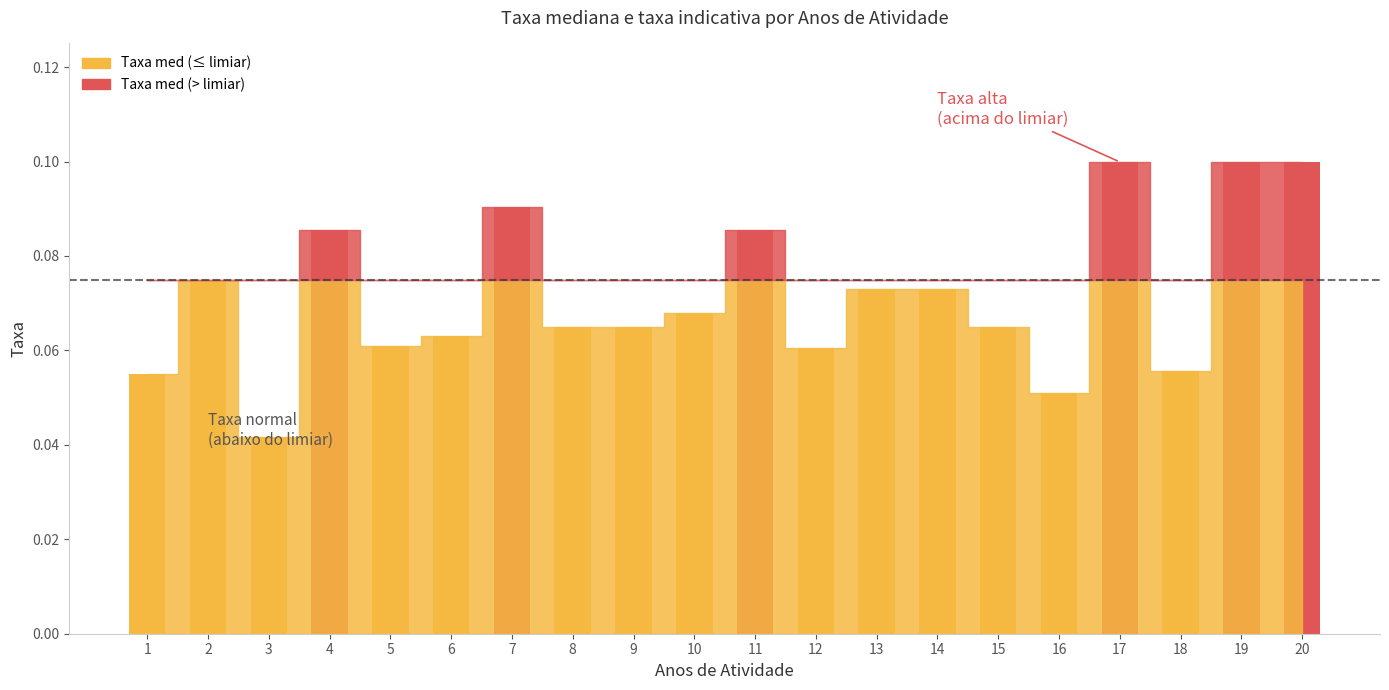

Between 17 and 11, which is larger?

17